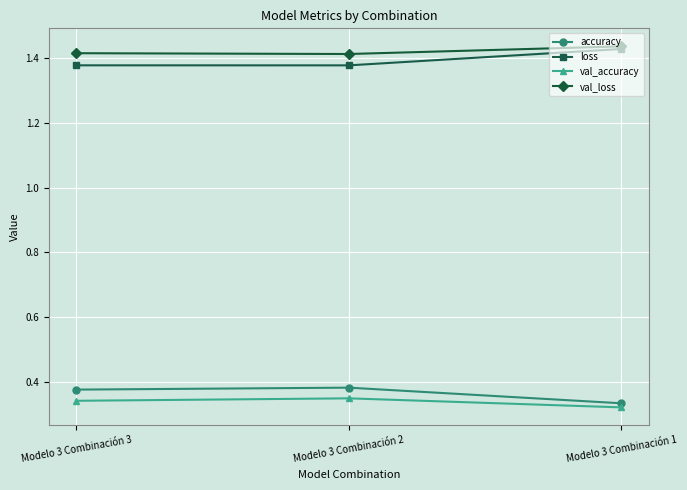

What are all the series names shown in the legend?

accuracy, loss, val_accuracy, val_loss